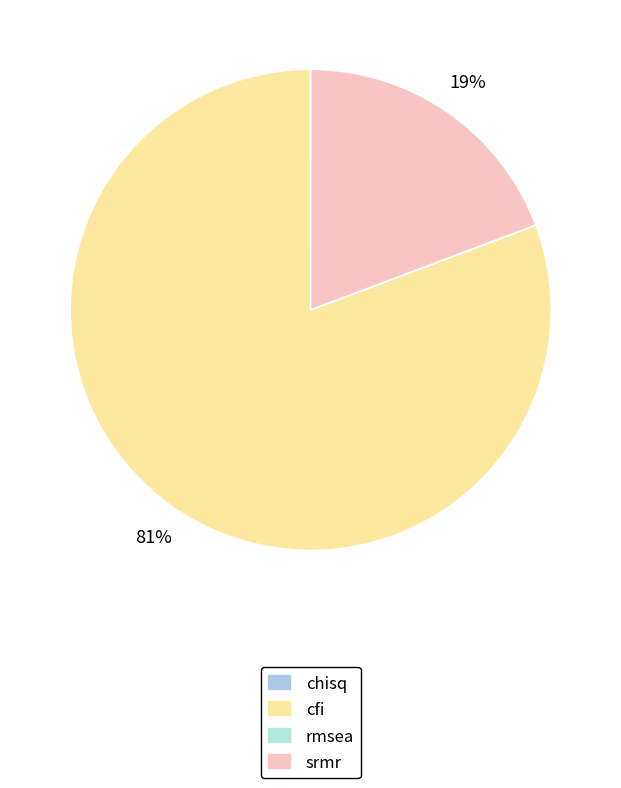

The chisq slice represents 0% of the pie. True or false?

True